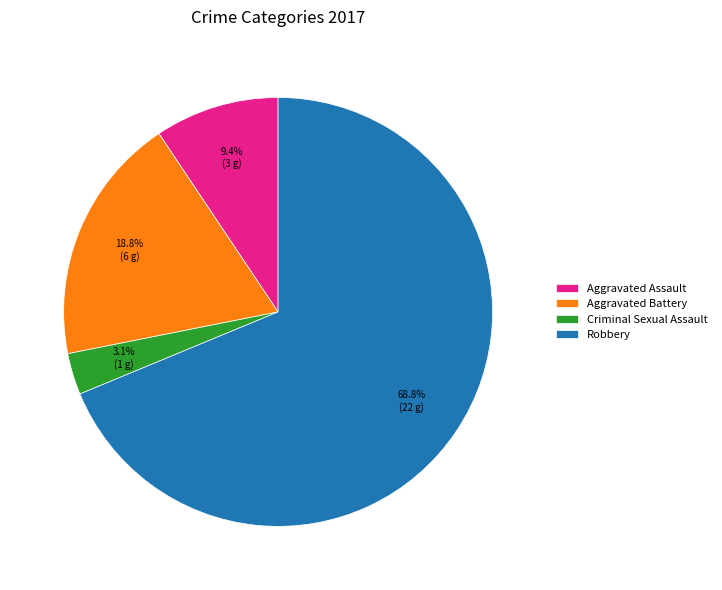

To the nearest percent, what portion does Aggravated Assault represent?

9%